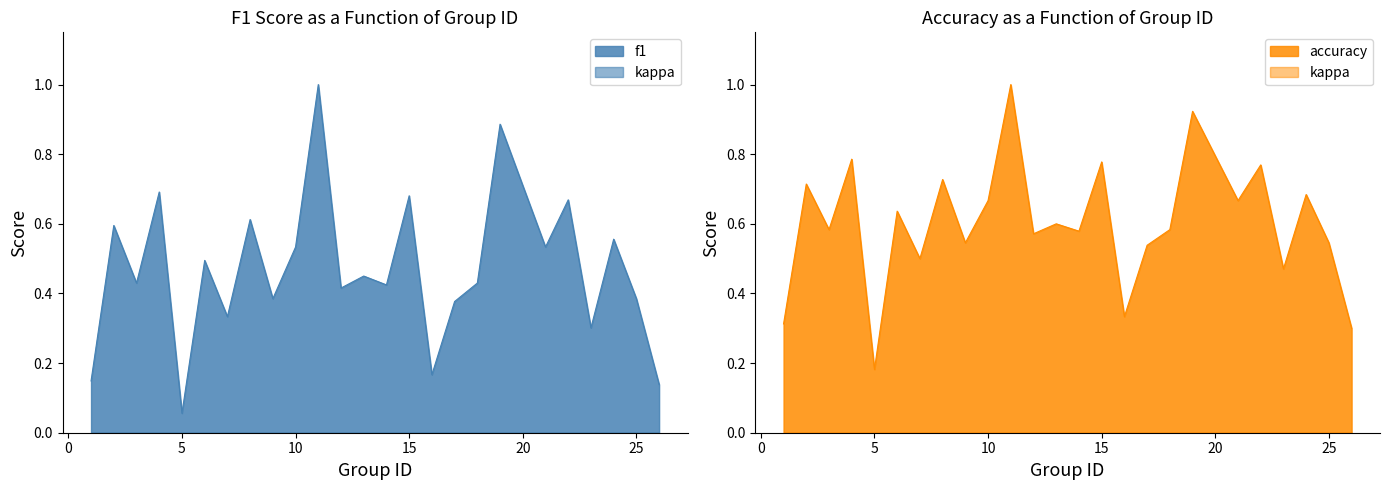

Is the value of accuracy at 9 greater than the value of f1 at 26?

Yes